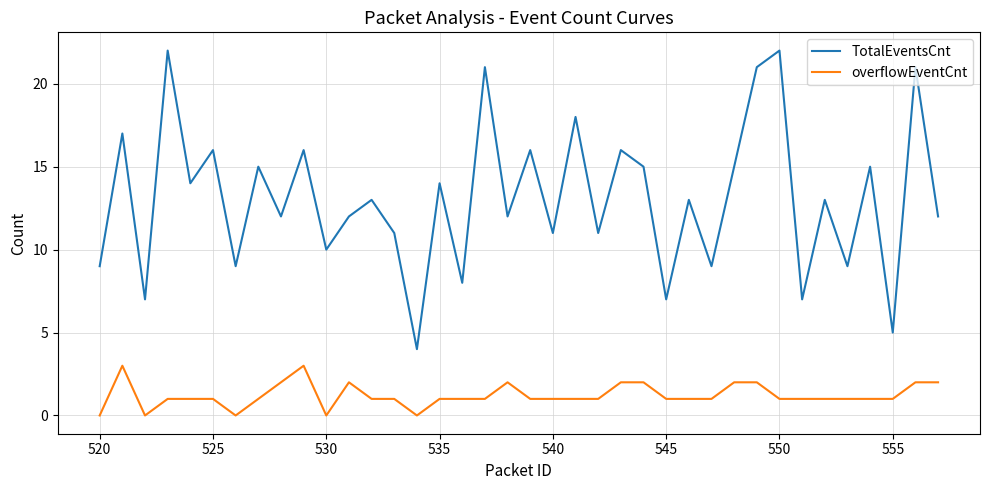

Which series has the largest total across all categories?

TotalEventsCnt